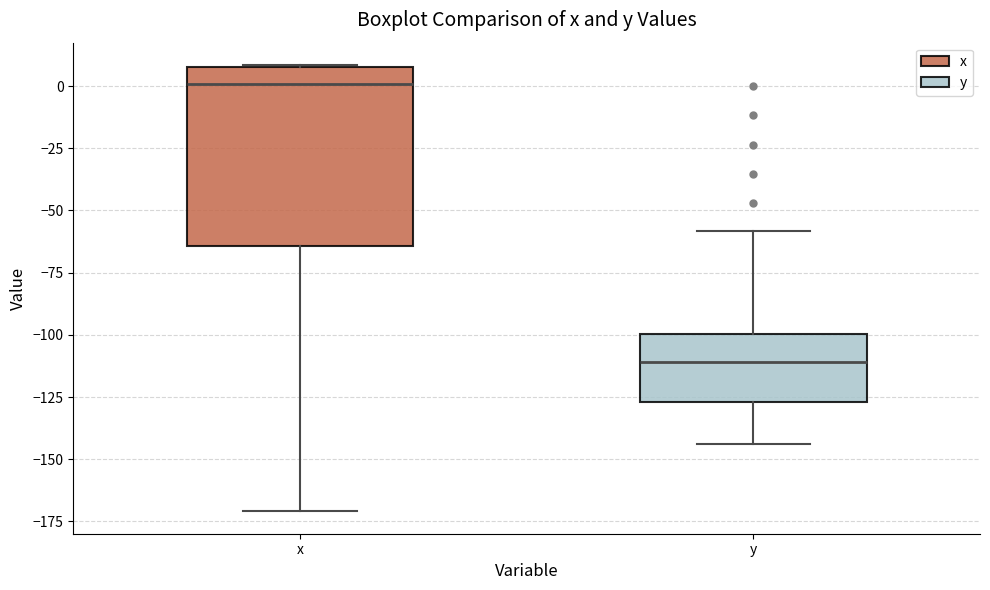

Where does the median line of the box for x sit on the y-axis? The values are not printed on the chart, so give them approximately, as read against the axis.

0